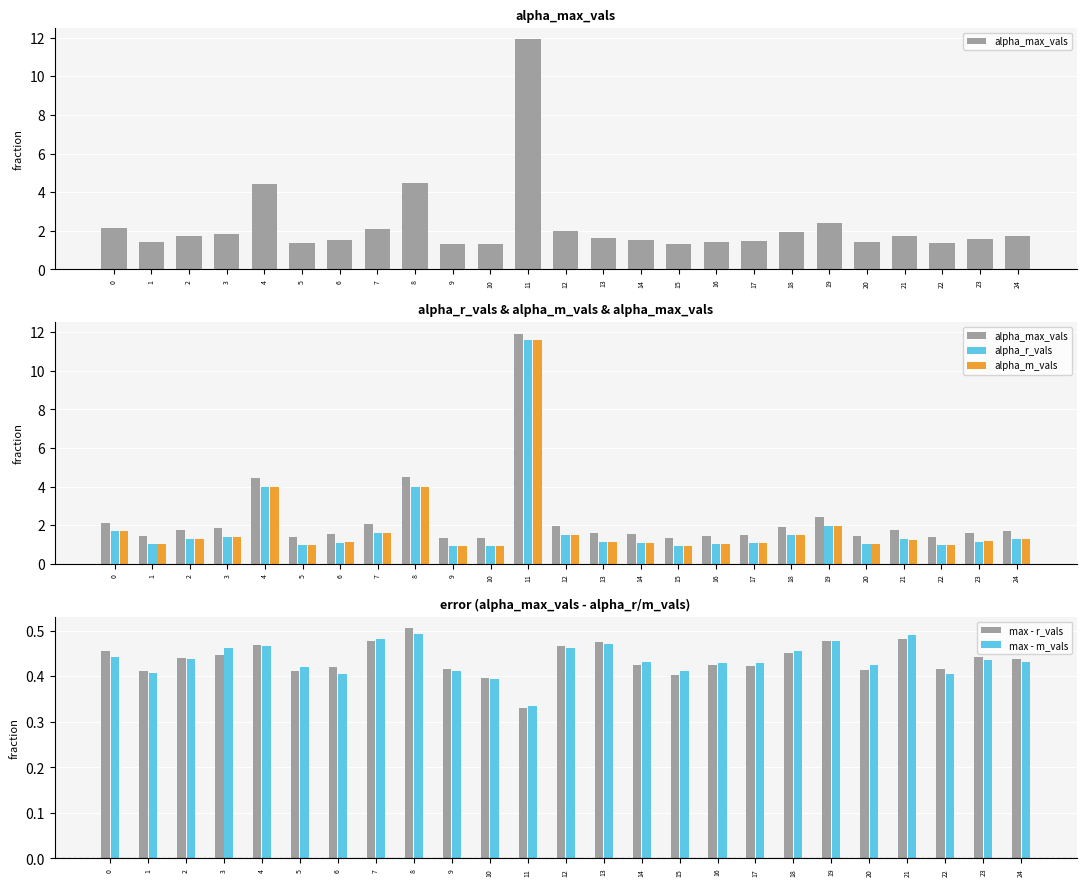

What is the value of the max - r_vals bar at the 9th from the left?

0.5